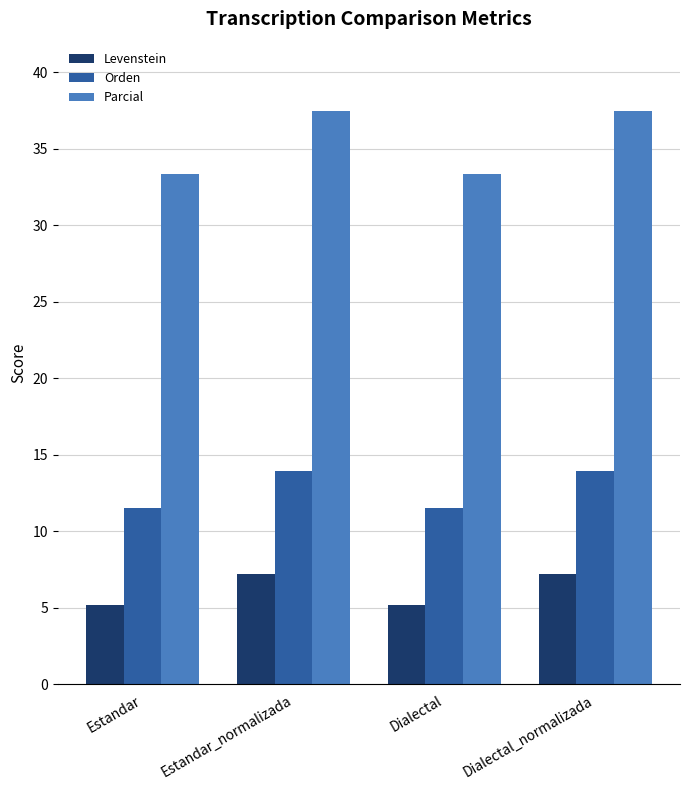

Reading left to right, extract all data points from this chart.

Levenstein: Estandar=5.2	Estandar_normalizada=7.2	Dialectal=5.2	Dialectal_normalizada=7.2
Orden: Estandar=11.5	Estandar_normalizada=14.0	Dialectal=11.5	Dialectal_normalizada=14.0
Parcial: Estandar=33.3	Estandar_normalizada=37.5	Dialectal=33.3	Dialectal_normalizada=37.5